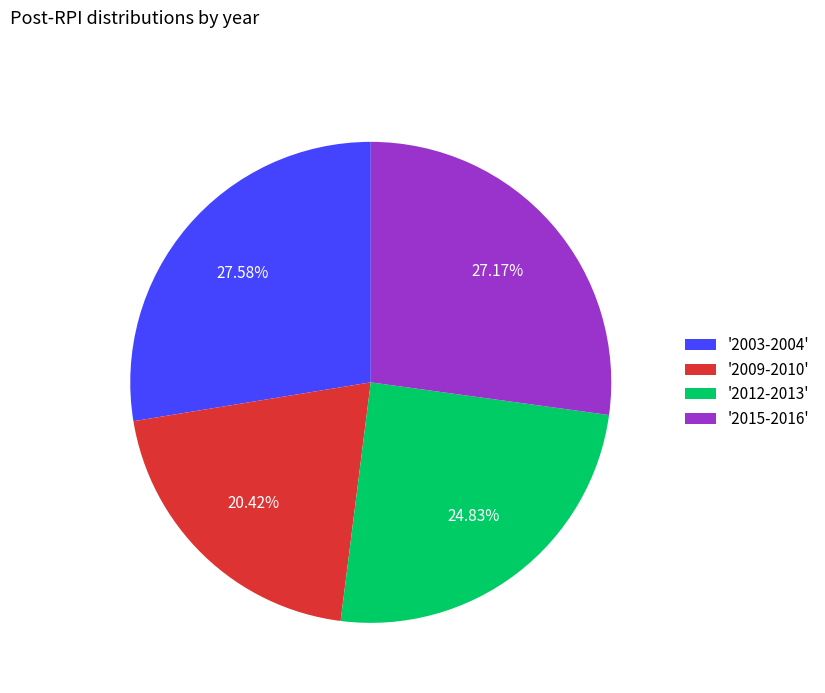

Between '2012-2013' and '2003-2004', which is larger?

'2003-2004'